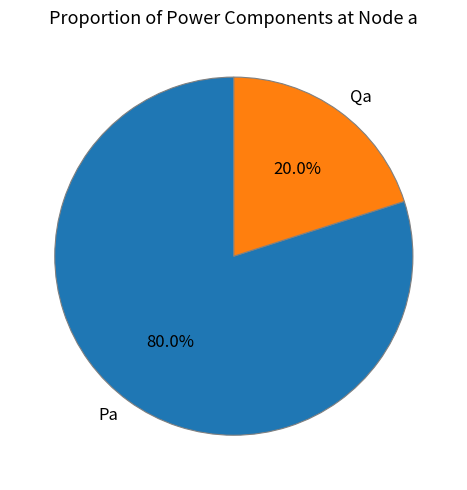

Is the sum of Pa and Qa greater than half?

Yes